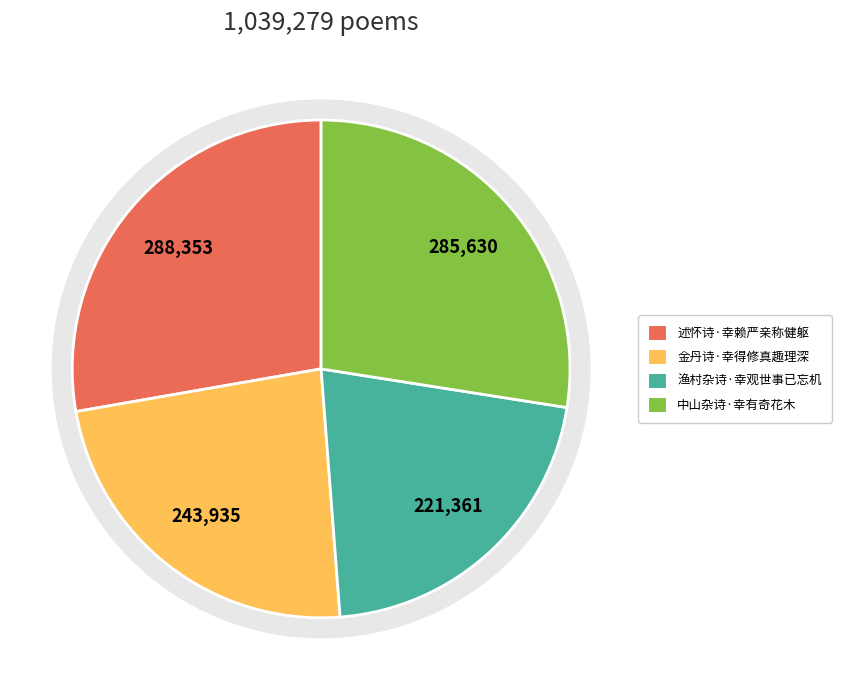

What percentage is the 渔村杂诗·幸观世事已忘机 slice, to the nearest percent?

21%